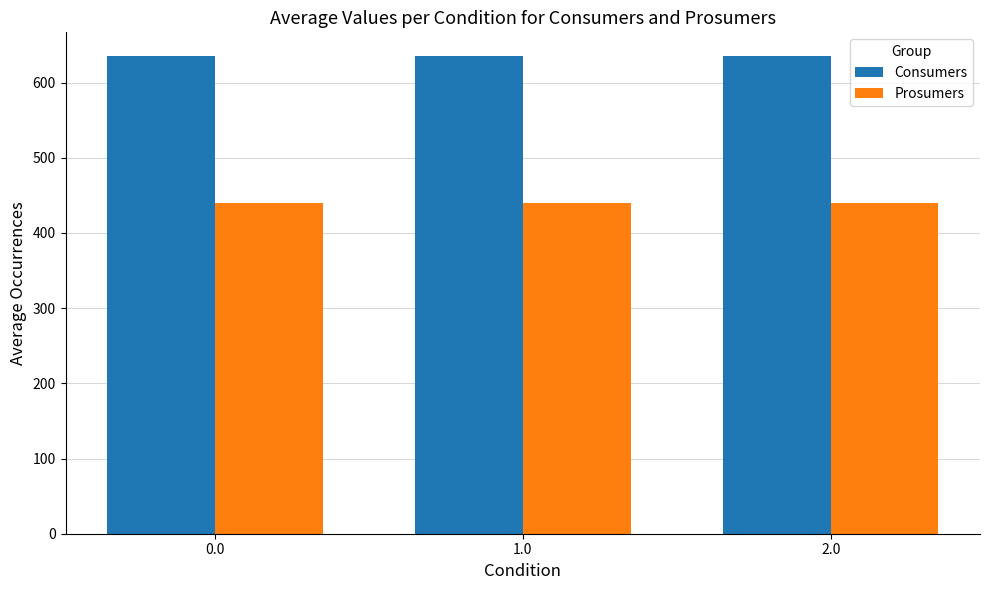

The Prosumers series shows 632 at 1.0. True or false?

False